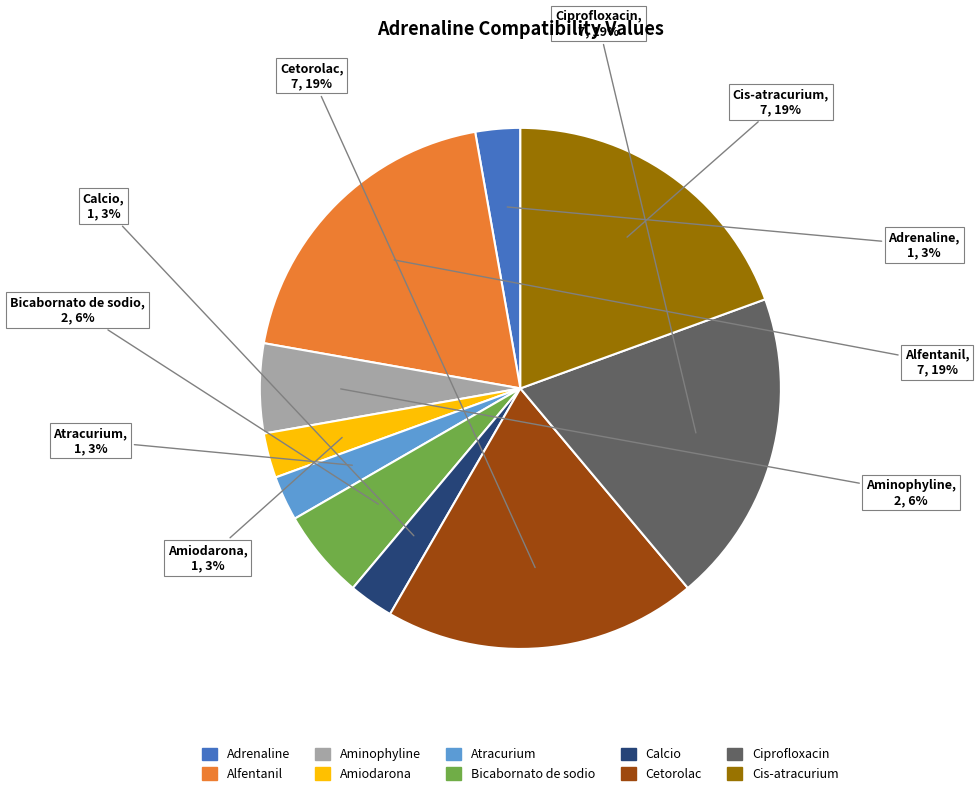

Does Adrenaline represent more than half of the total?

No